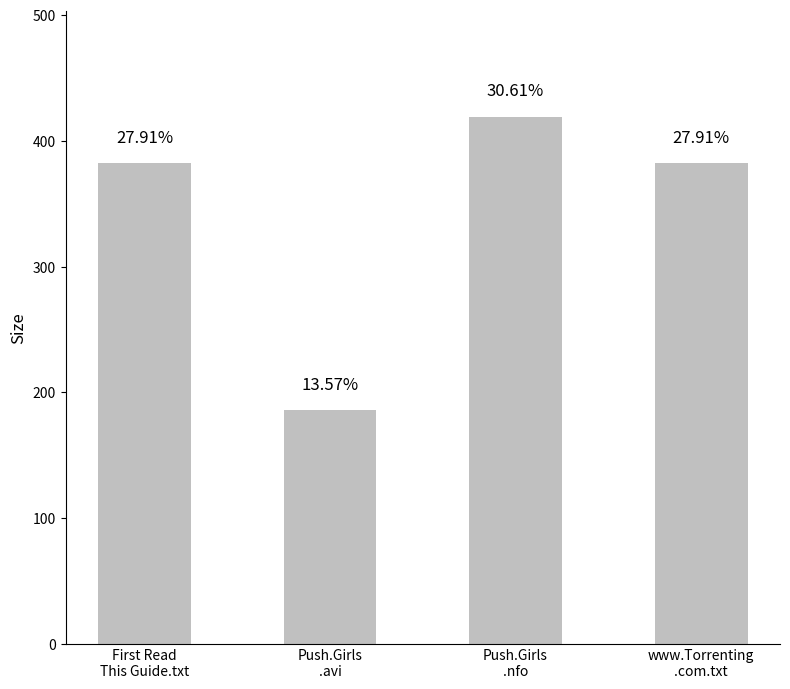

Reading left to right, extract all data points from this chart.

First Read
This Guide.txt=382.0	Push.Girls
.avi=185.8	Push.Girls
.nfo=419.0	www.Torrenting
.com.txt=382.0